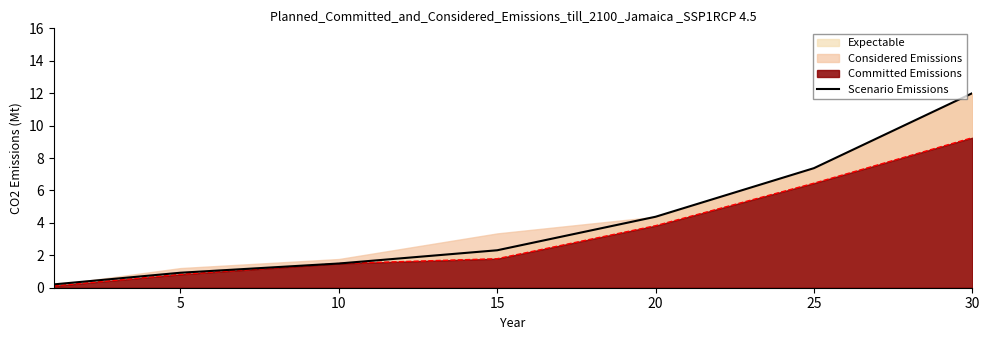

Is it true that Scenario Emissions equals 0.2 at 5?

False